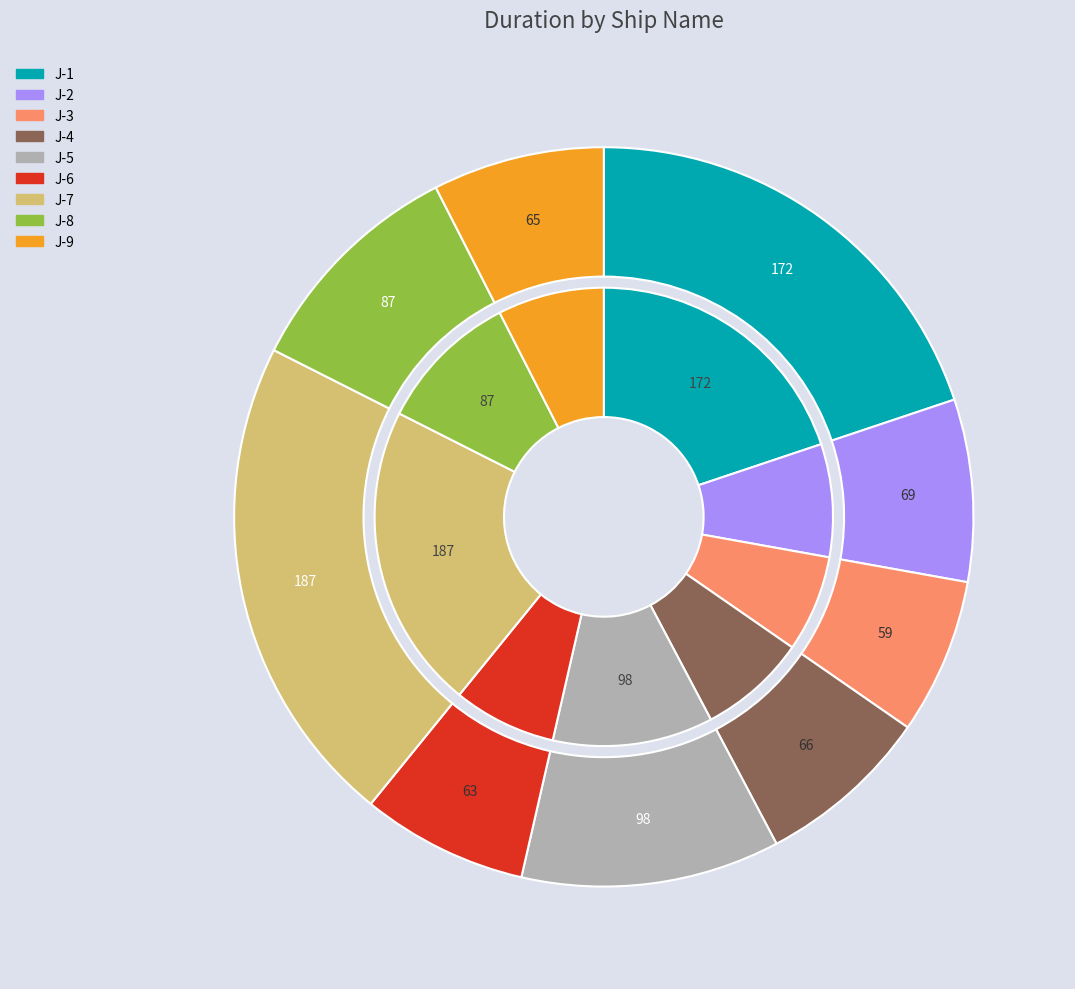

Does J-2 account for over 50% of the chart?

No